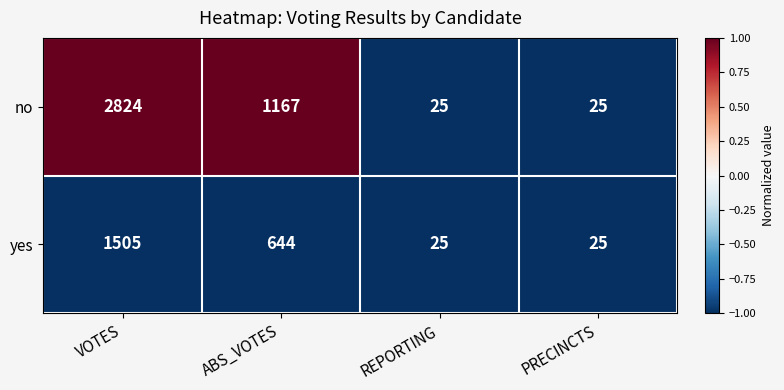

Reading right to left, extract all data points from this chart.

no: PRECINCTS=25	REPORTING=25	ABS_VOTES=1167	VOTES=2824
yes: PRECINCTS=25	REPORTING=25	ABS_VOTES=644	VOTES=1505